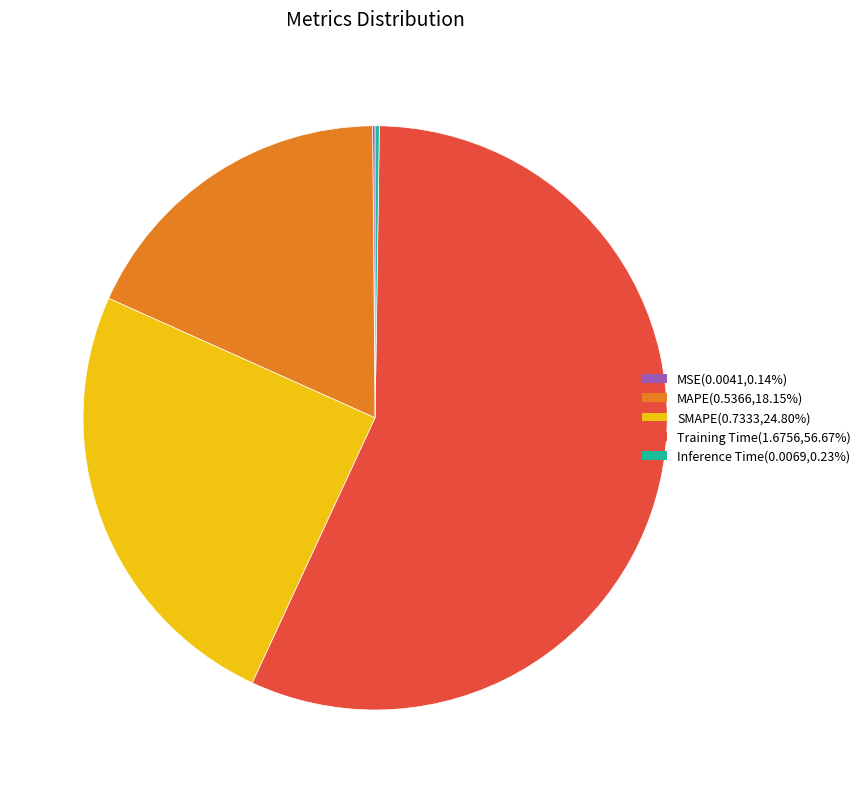

Which has a higher value, SMAPE or MAPE?

SMAPE